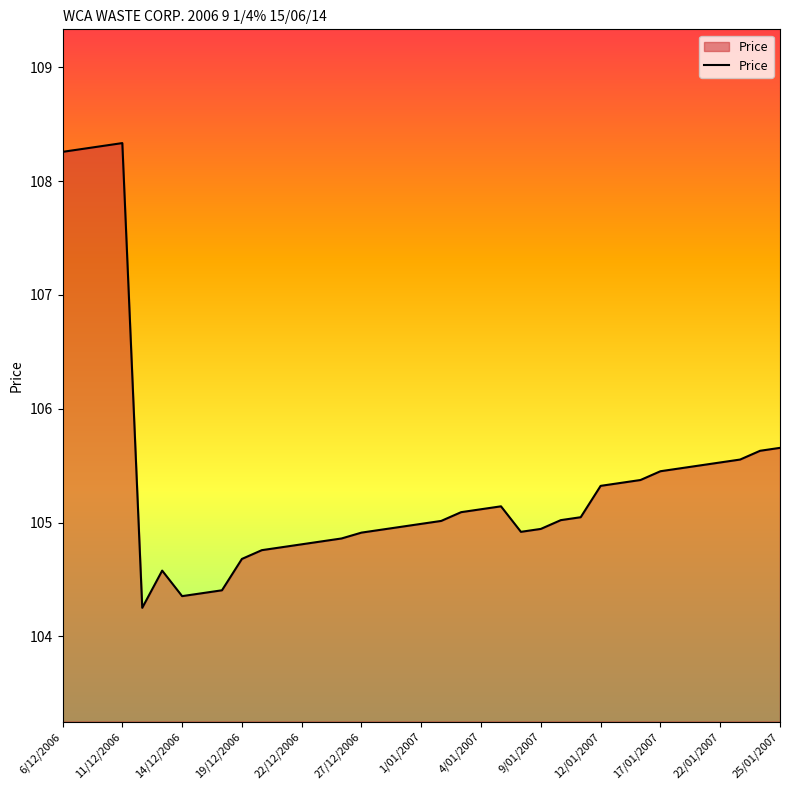

How many categories are shown in the chart?

37